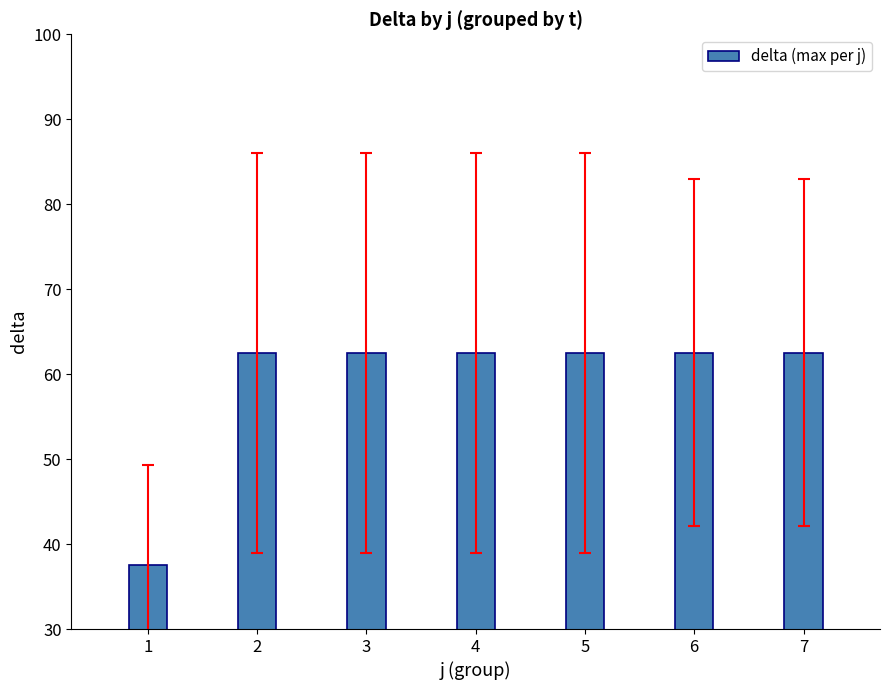

The chart shows a value of 62.5 at 3. True or false?

True